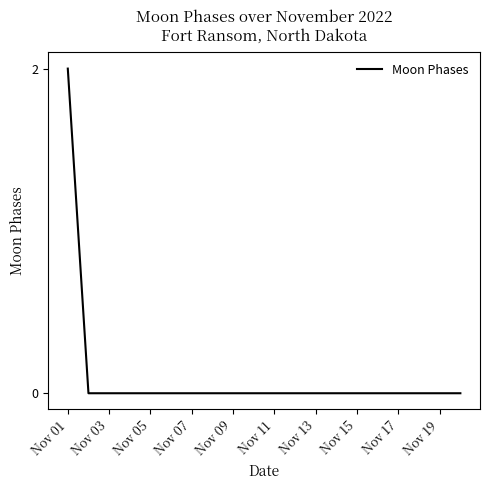

Reading left to right, extract all data points from this chart.

2	0	0	0	0	0	0	0	0	0	0	0	0	0	0	0	0	0	0	0